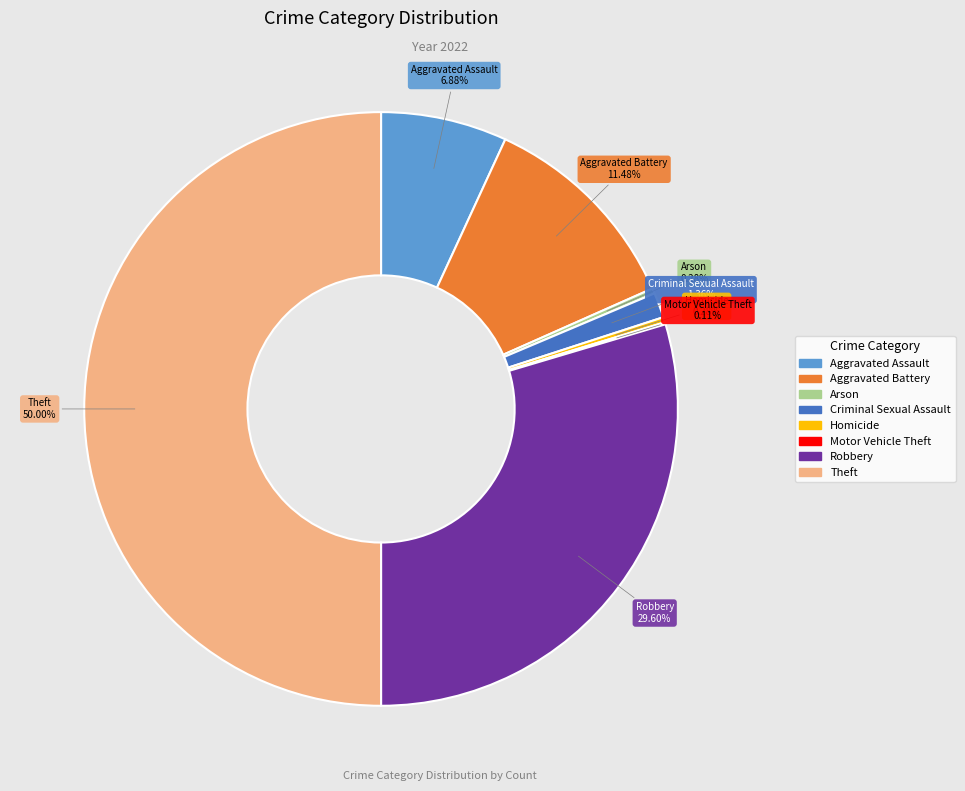

Combined, do Aggravated Battery and Aggravated Assault account for over 50%?

No